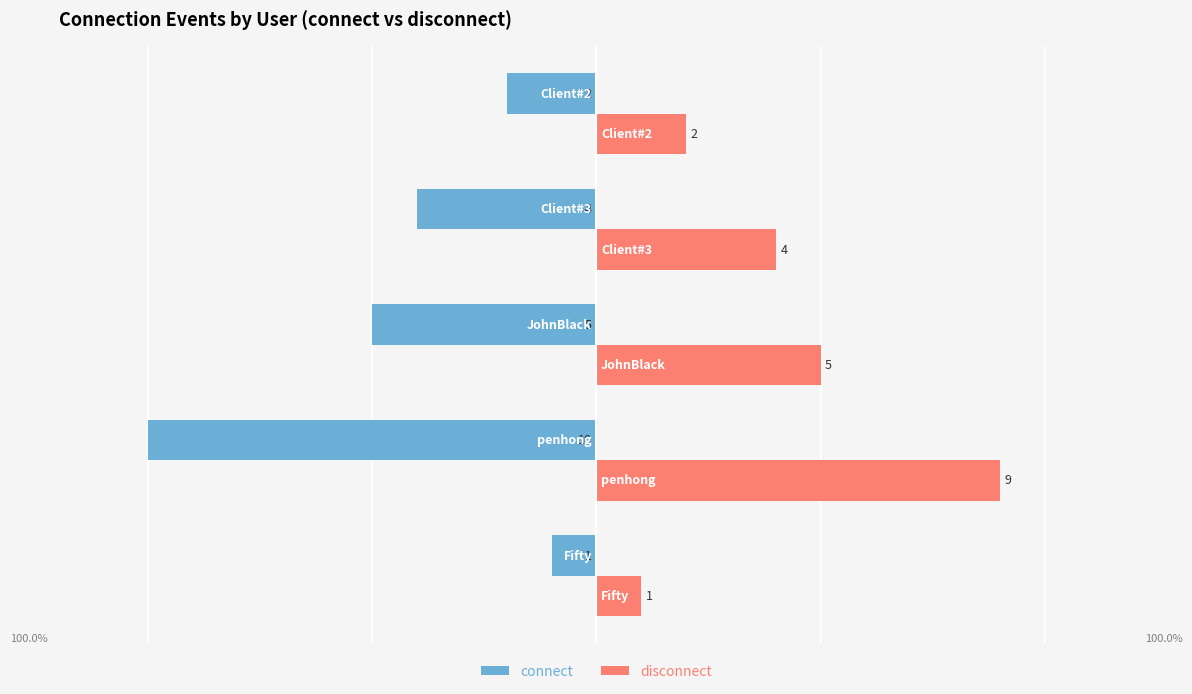

Which series has the widest spread of values?

connect